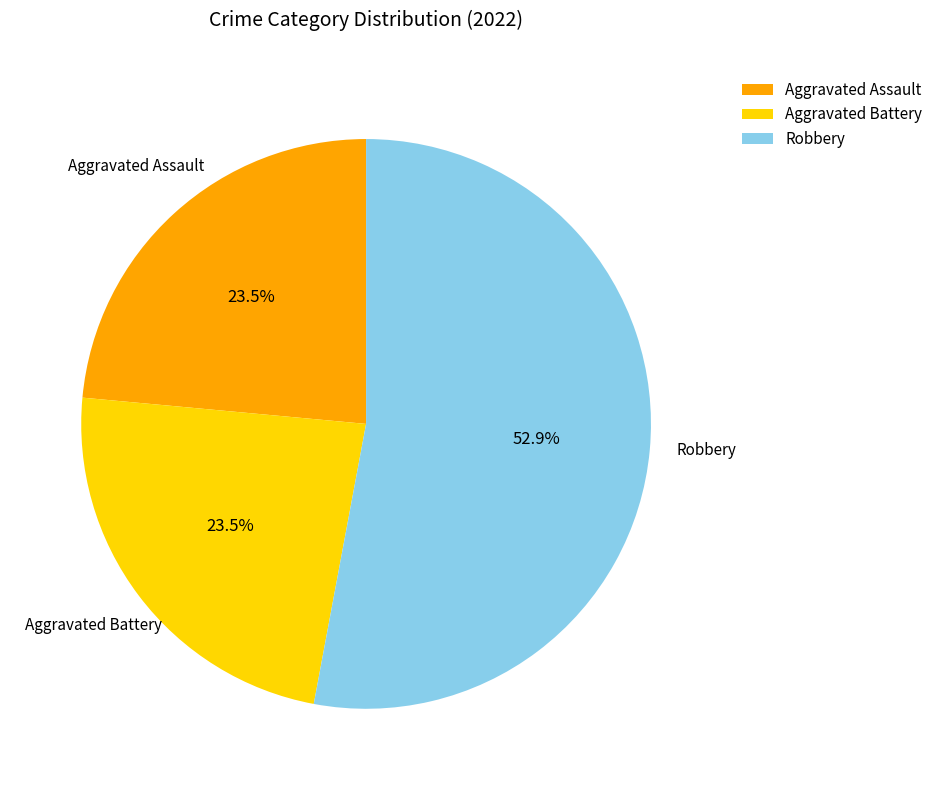

What is the majority slice?

Robbery